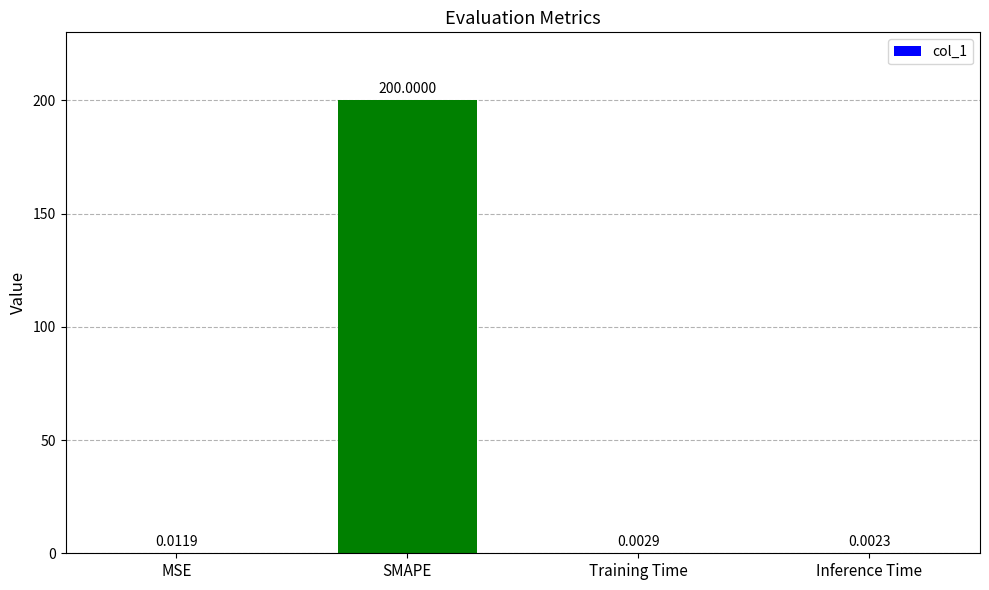

What is the greatest value displayed?

200.0